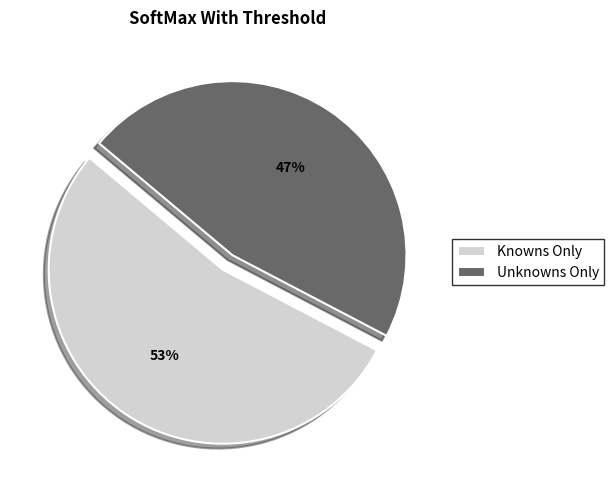

What is the majority slice?

Knowns Only